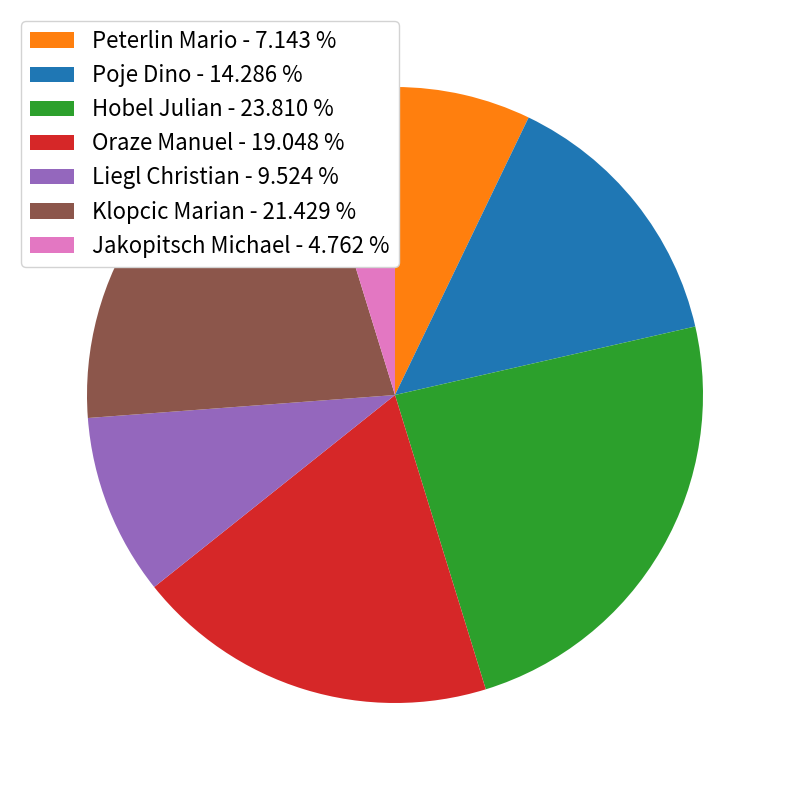

Is Poje Dino - 14.286 % the majority of the pie?

No